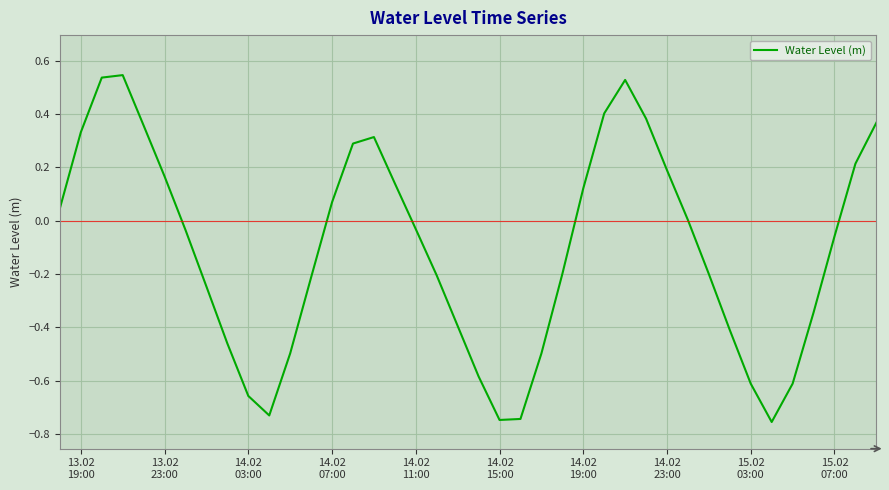

What is the difference between the maximum and minimum values?

1.3